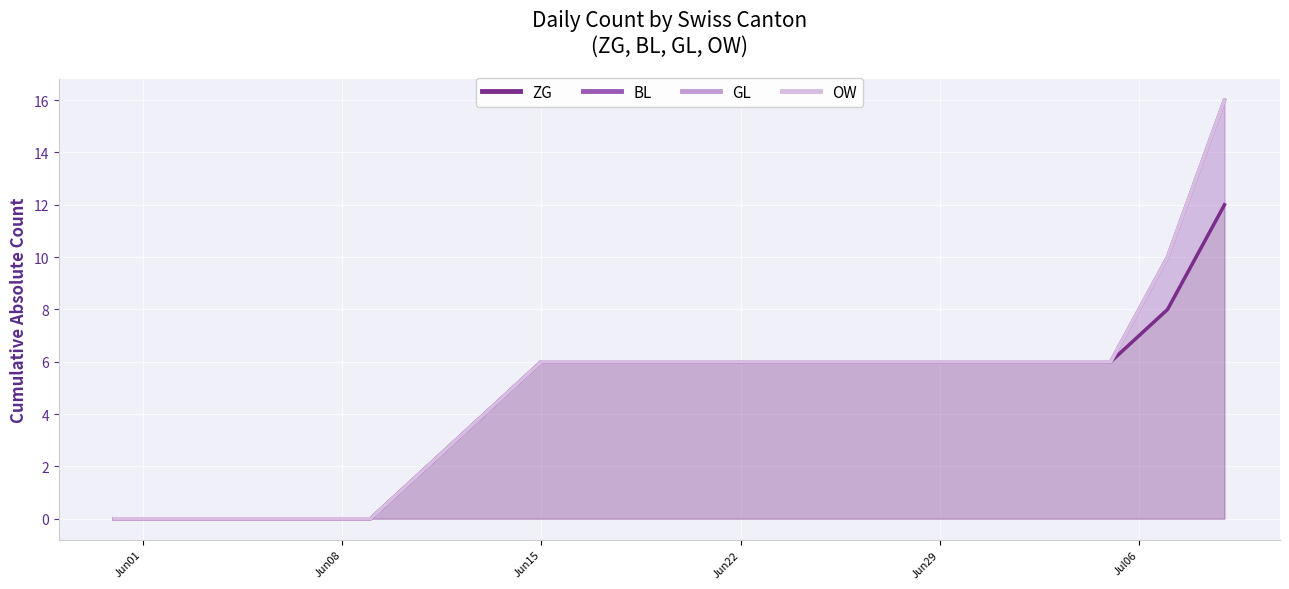

True or false: BL and ZG intersect in this chart.

False